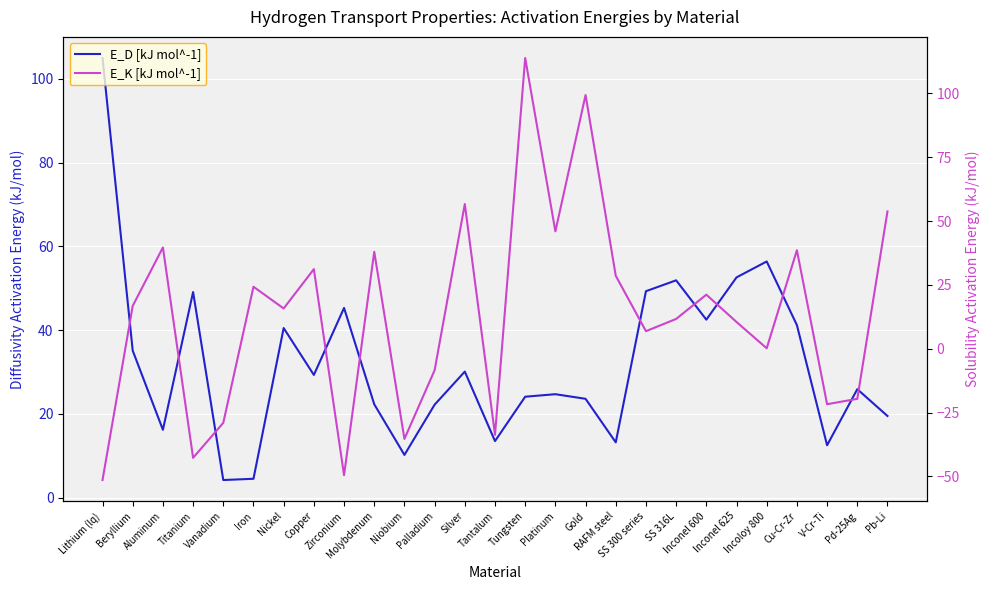

Which category has the lowest value in the E_D [kJ mol^-1] series?

Vanadium